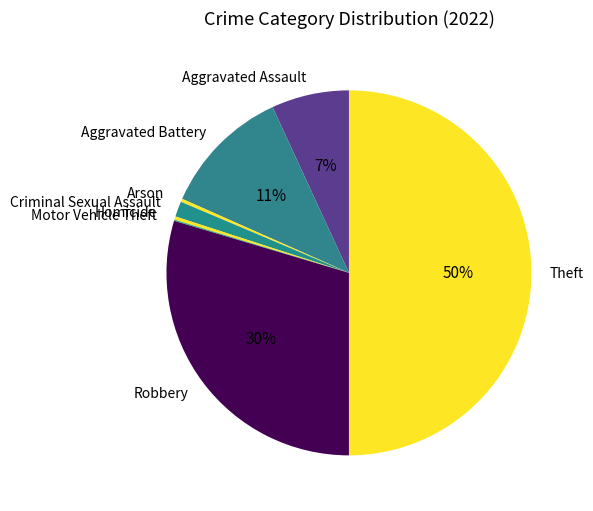

To the nearest percent, what percentage of the pie is Aggravated Assault?

7%